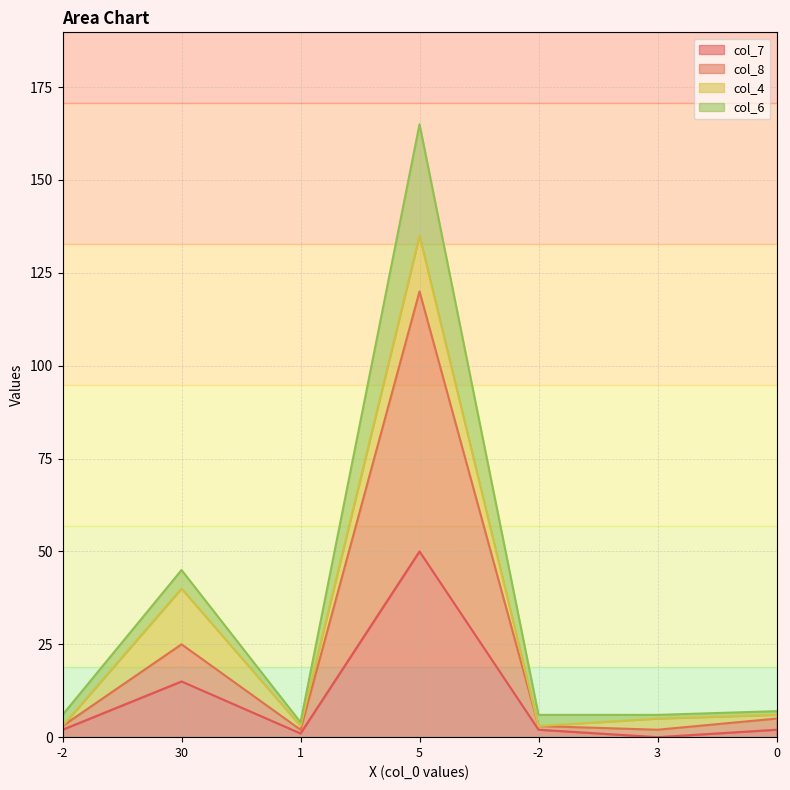

Does the chart display data point markers on the line(s)?

No